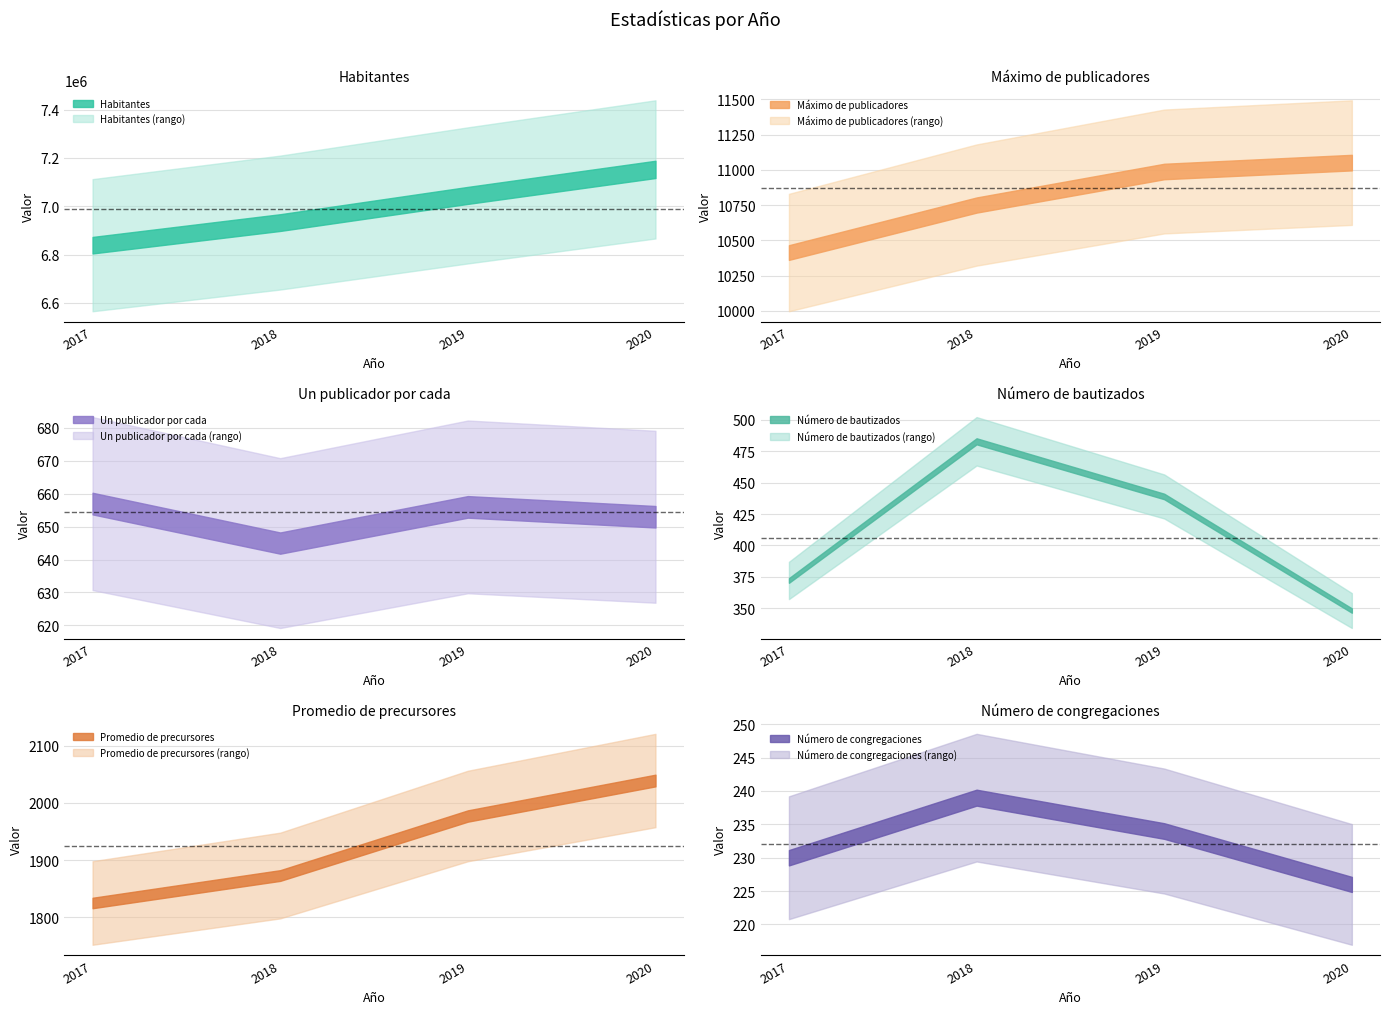

At how many categories does at least one series exceed 6743090?

4